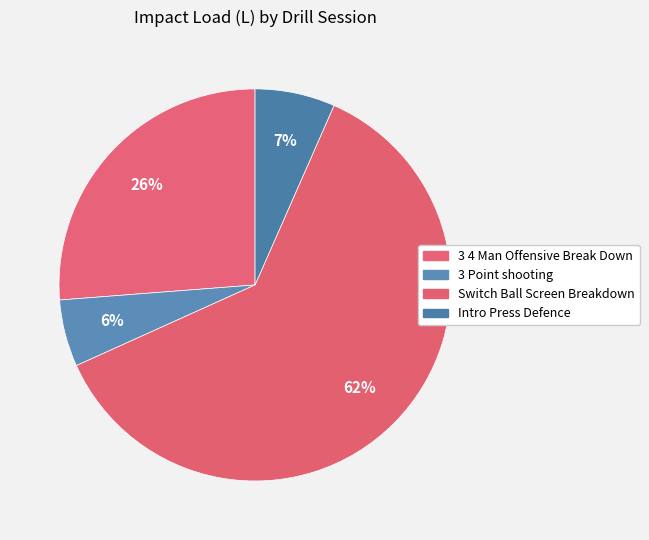

To the nearest percent, what is the difference between the largest and smallest slice percentages?

56%